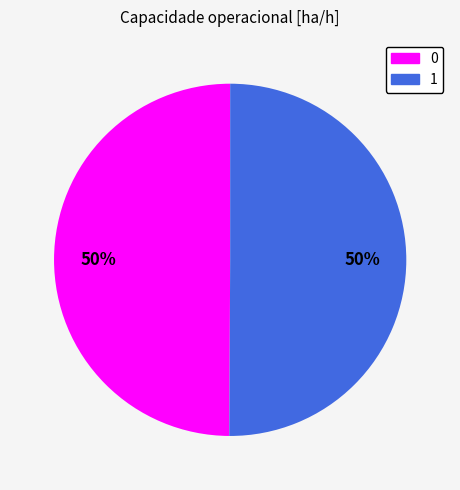

Is it true that 0 is 50% of the pie?

True